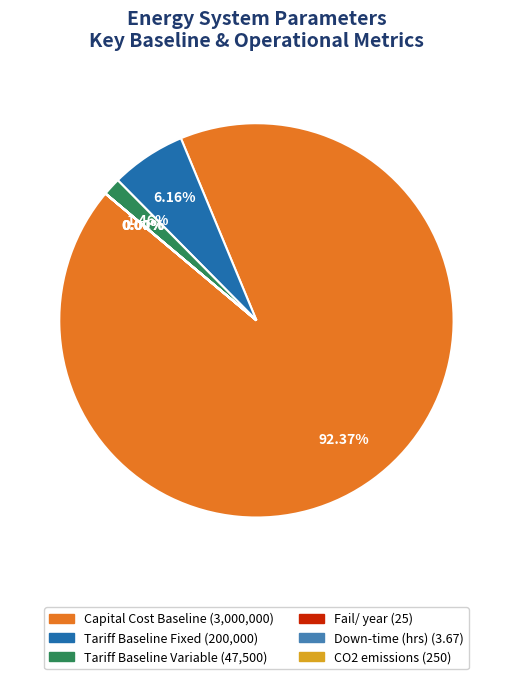

Which slice is the largest?

Capital Cost Baseline